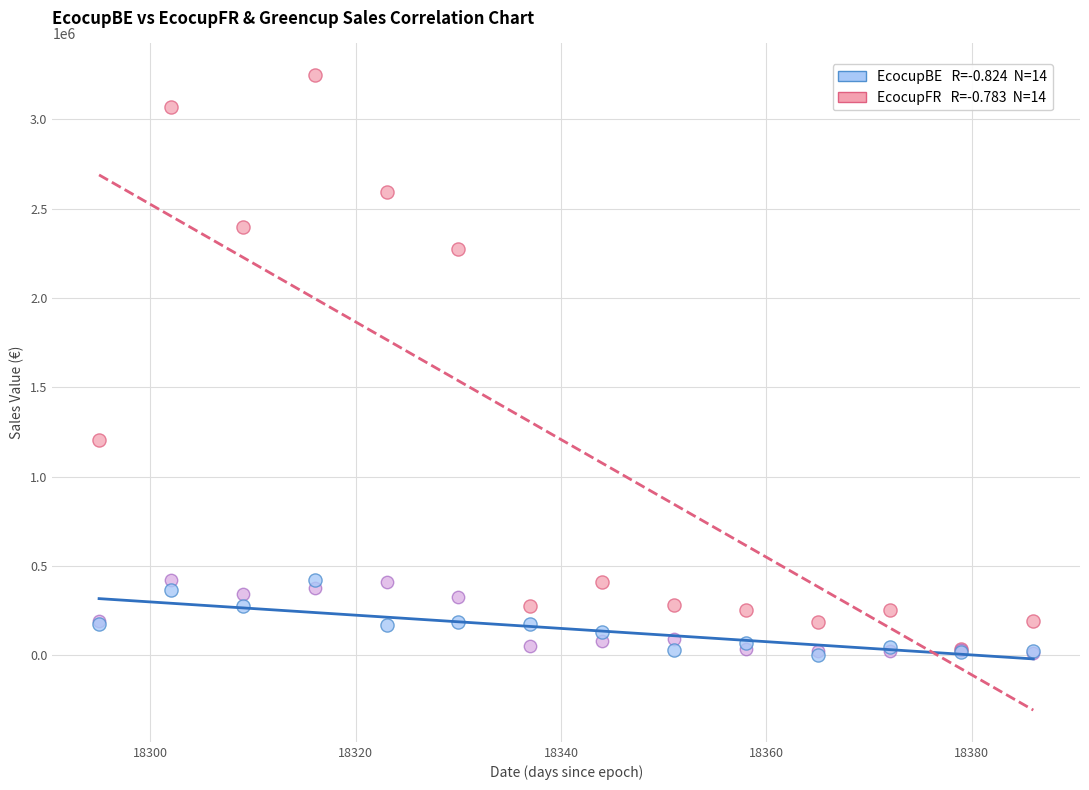

Across all series, what Y value is closest to 1624587?

1206882.7